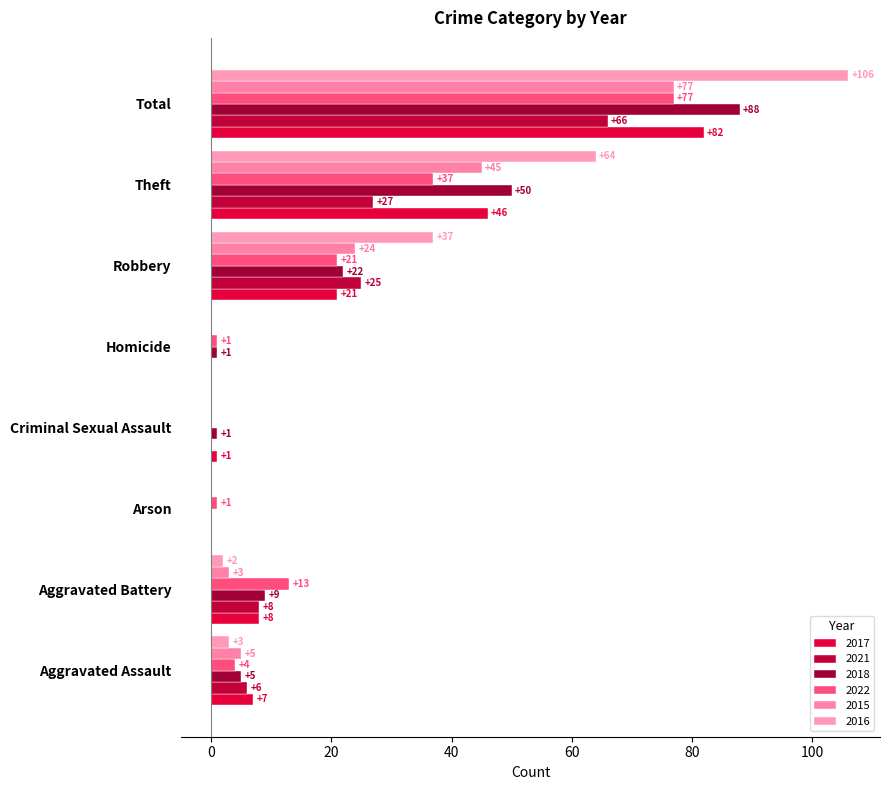

How many distinct data groups are displayed?

6